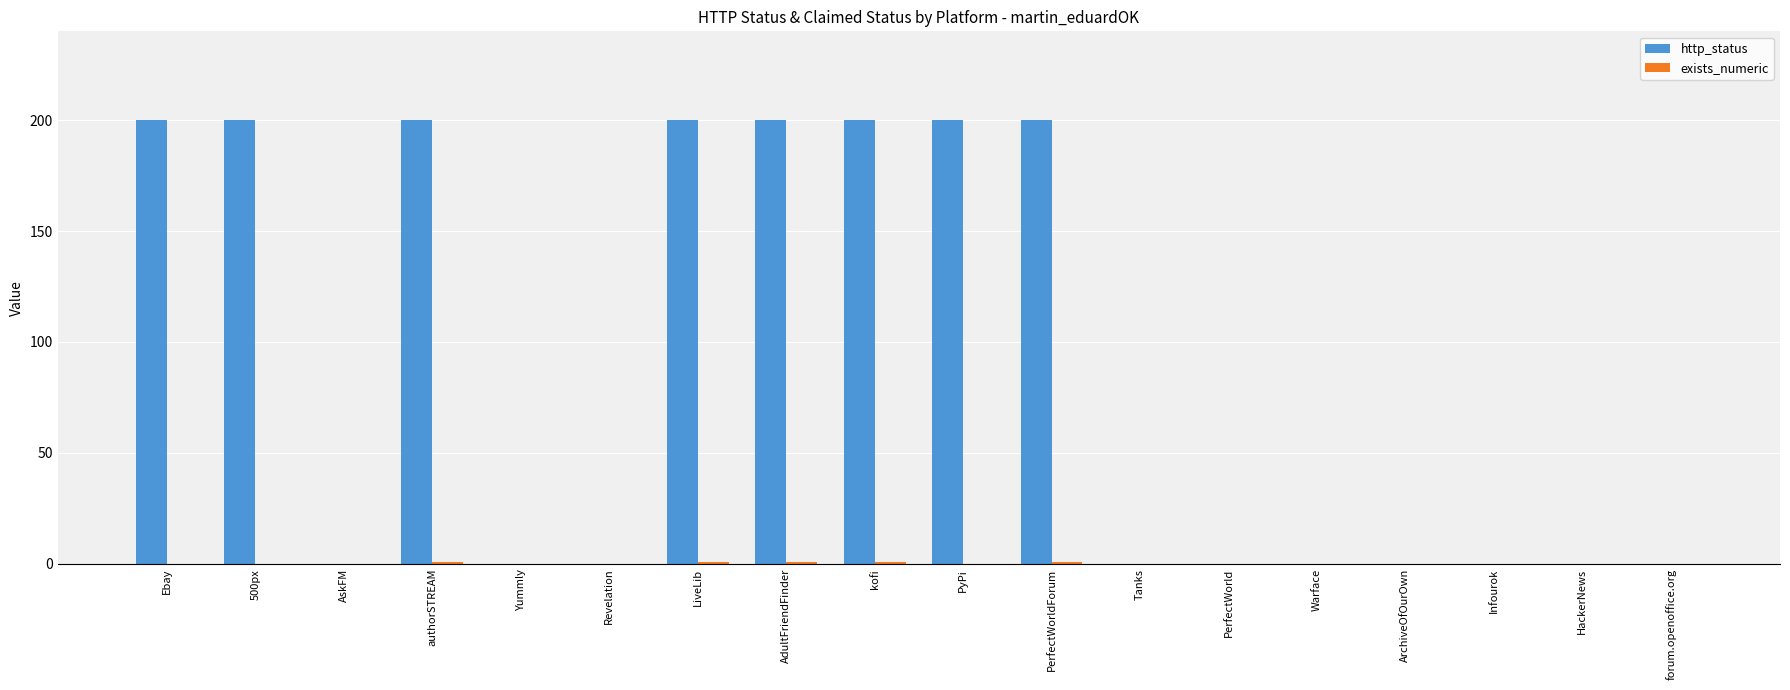

Which series has the largest total across all categories?

http_status